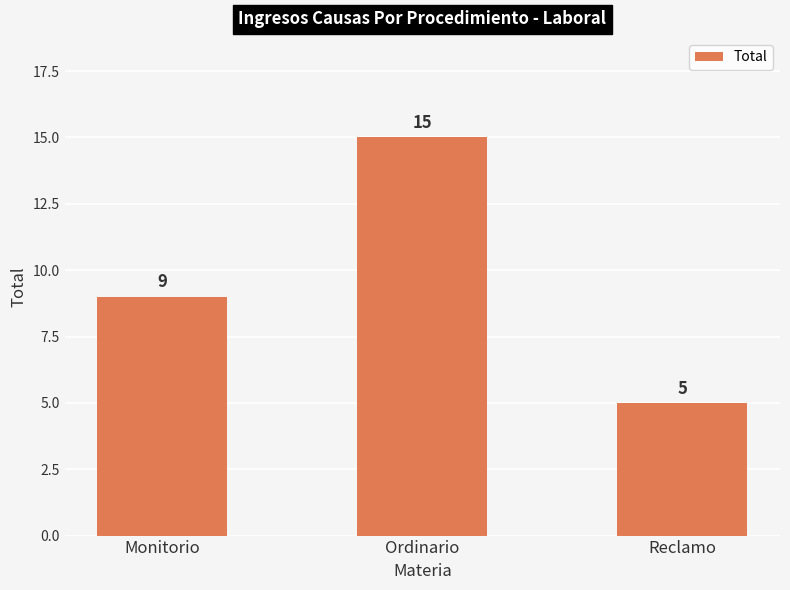

What is the value of the 1st bar from the left?

9